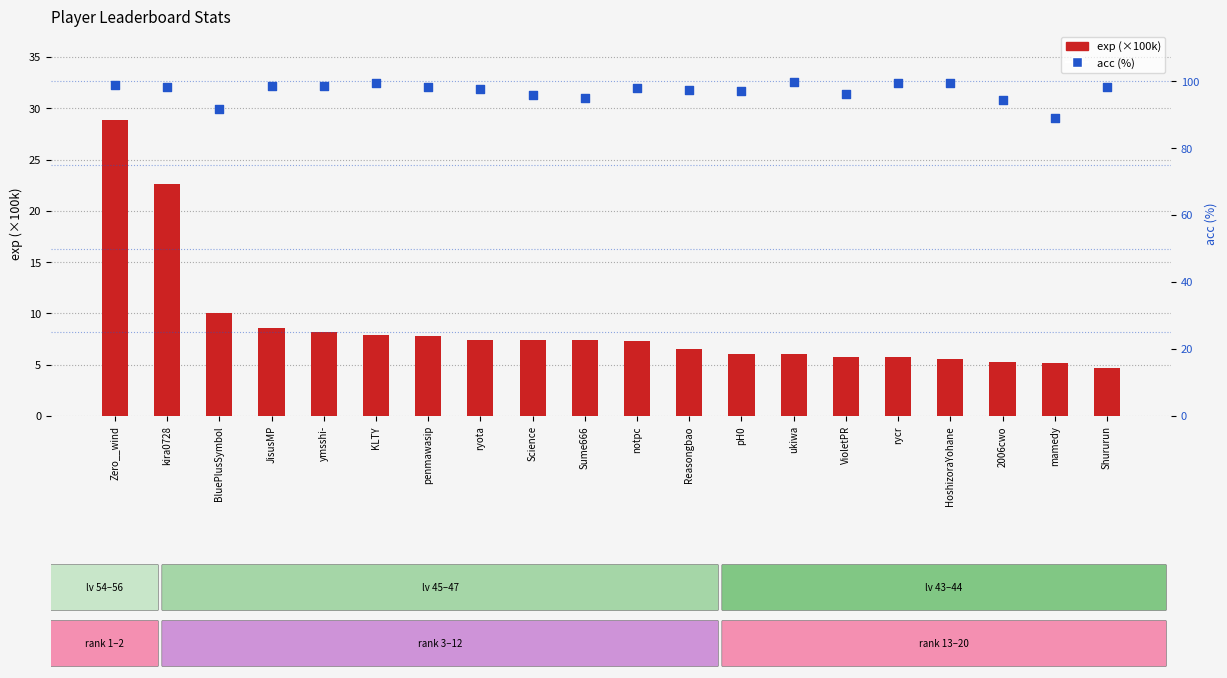

Which series has the widest spread of Y values?

exp (×100k)